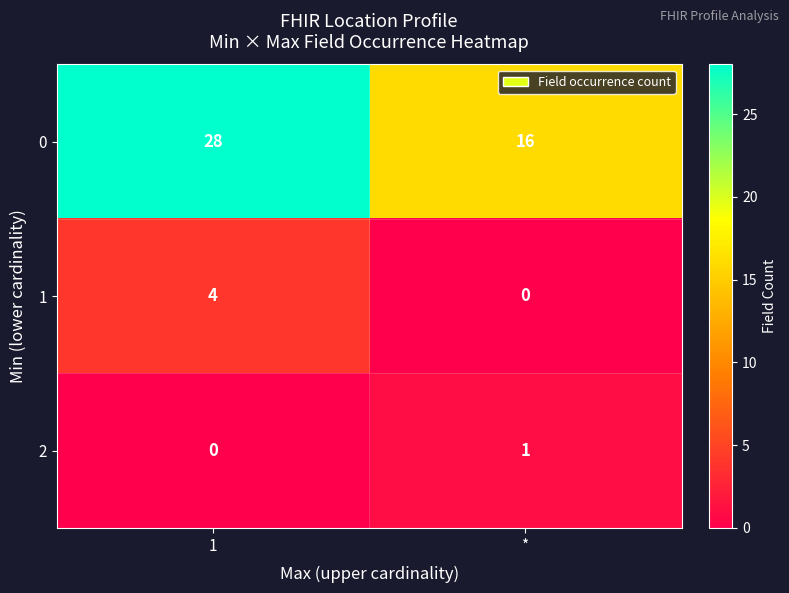

Read the 1 value at 1.

4